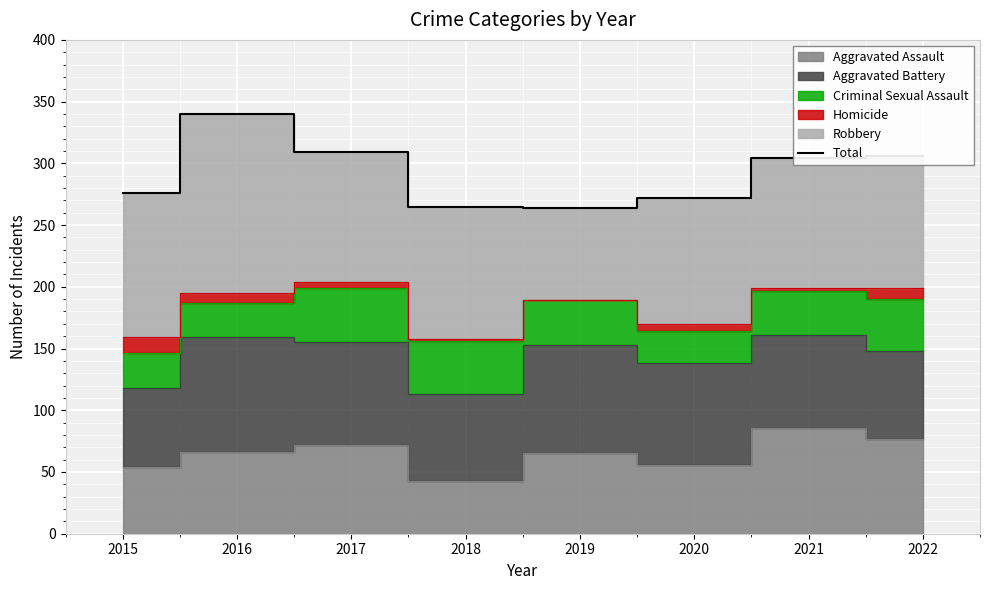

The value of Total at 2019 is 264. True or false?

True